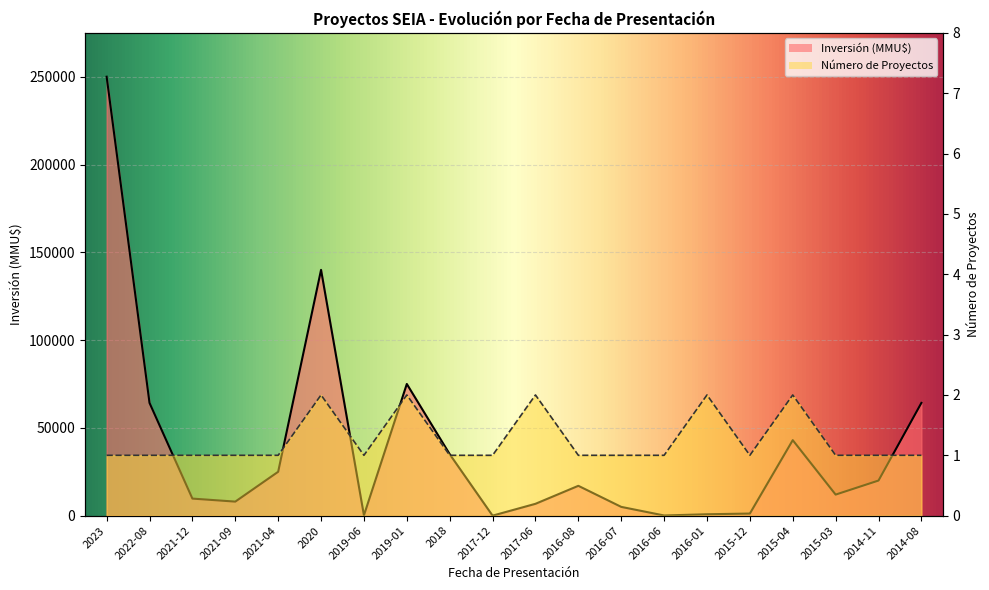

Reading left to right, extract all data points from this chart.

Número de Proyectos: 2023=1	2022-08=1	2021-12=1	2021-09=1	2021-04=1	2020=2	2019-06=1	2019-01=2	2018=1	2017-12=1	2017-06=2	2016-08=1	2016-07=1	2016-06=1	2016-01=2	2015-12=1	2015-04=2	2015-03=1	2014-11=1	2014-08=1
Inversión (MMU$): 2023=250000	2022-08=64220	2021-12=9720	2021-09=8000	2021-04=25000	2020=140000	2019-06=200	2019-01=75000	2018=35000	2017-12=10	2017-06=6750	2016-08=17000	2016-07=5000	2016-06=100	2016-01=800	2015-12=1200	2015-04=43000	2015-03=12000	2014-11=20000	2014-08=64220